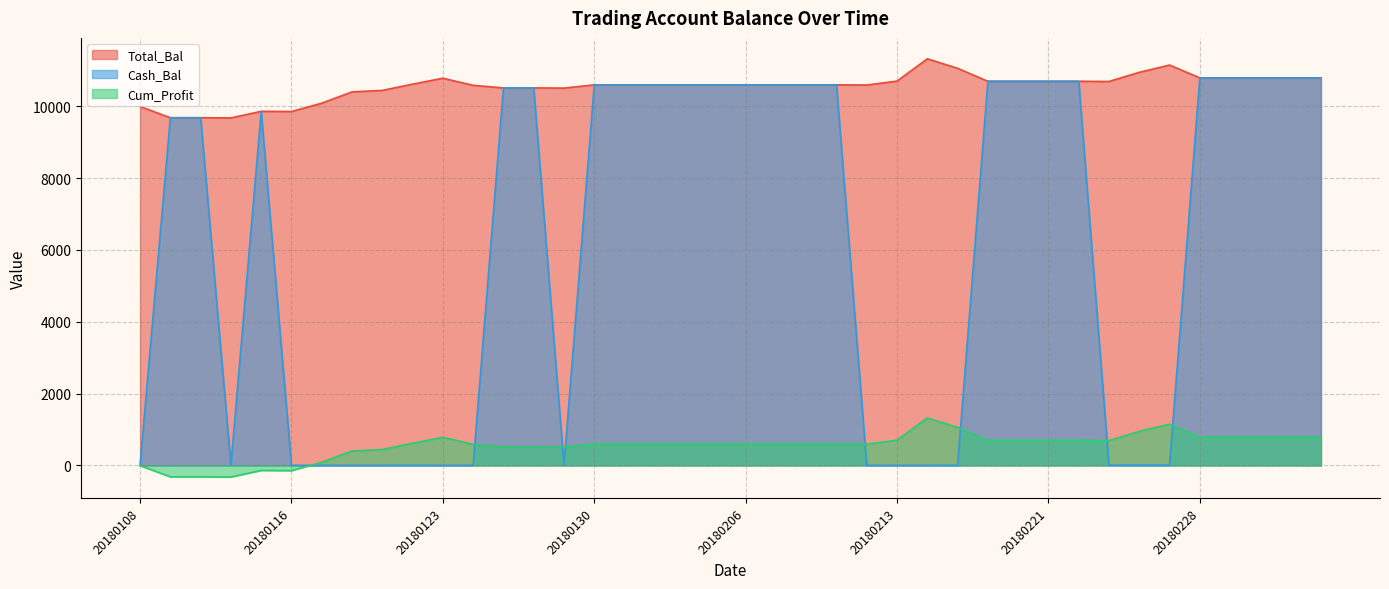

What is the value of the Total_Bal point at the 15th from the left?

10507.7